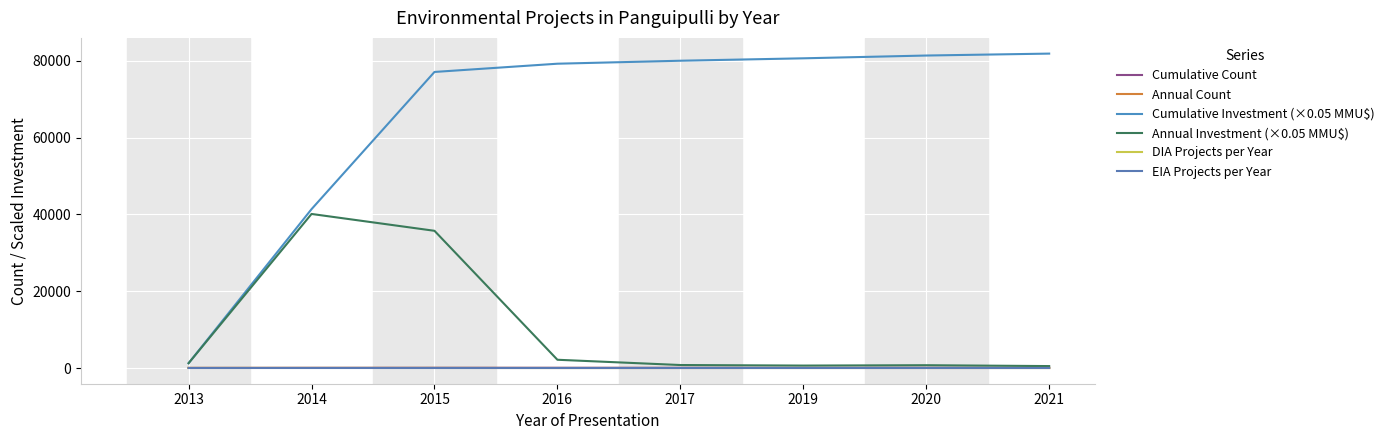

At which category does Annual Investment (×0.05 MMU$) reach its first local valley?

2019